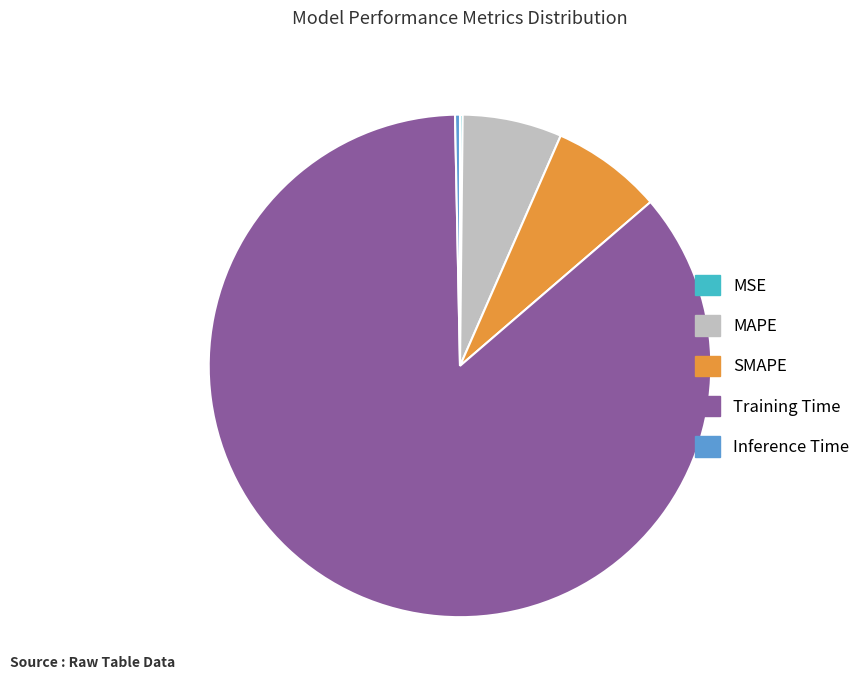

Does Inference Time represent more than half of the total?

No